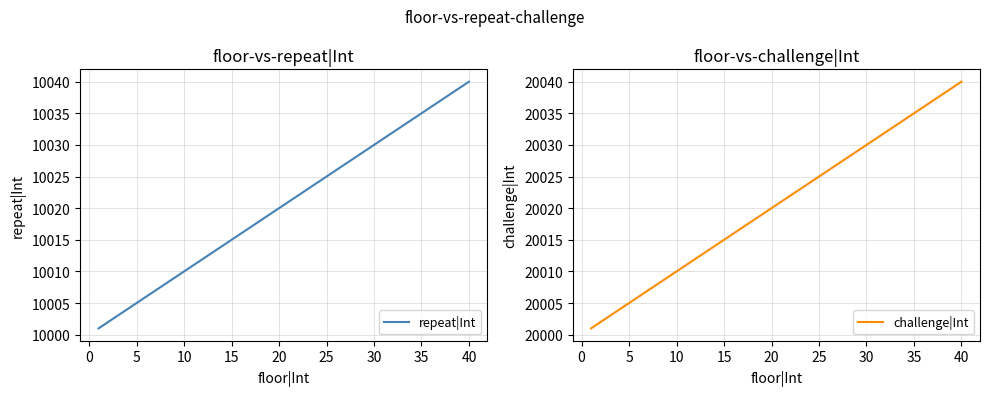

What is the approximate value of repeat|Int at 25?

10025